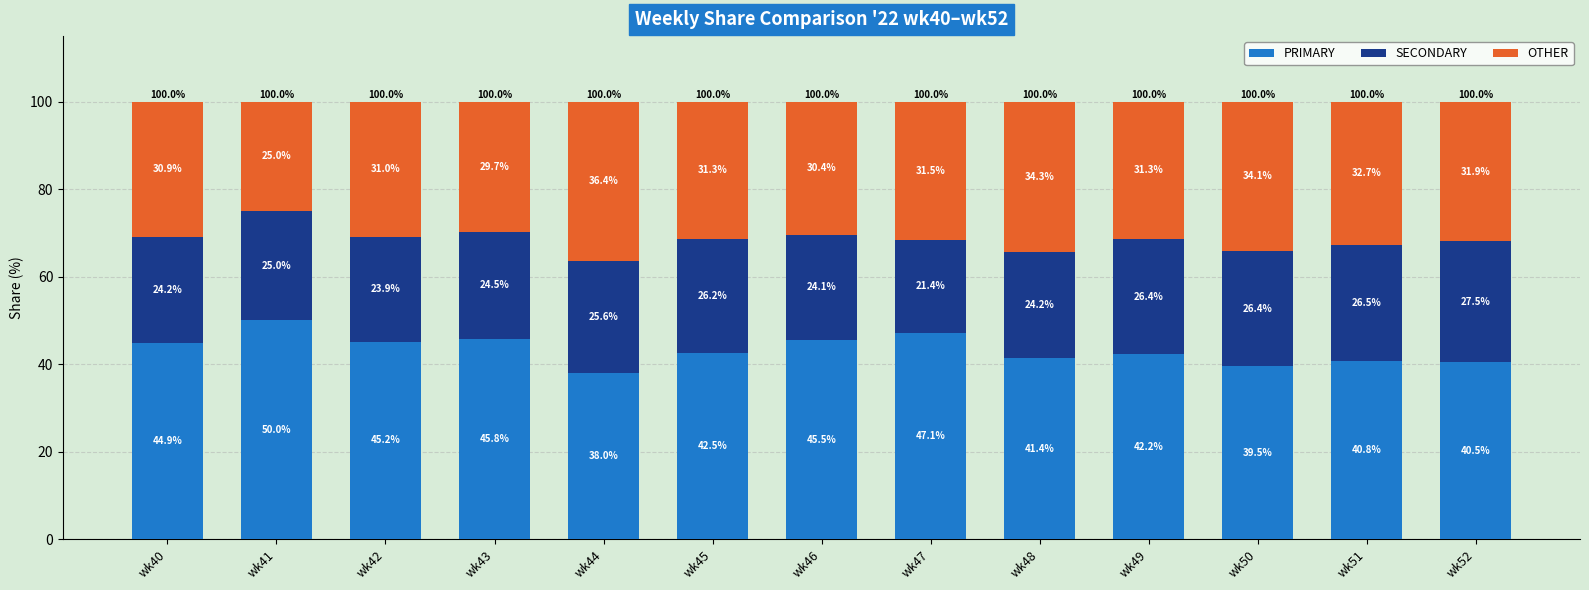

Reading right to left, what are the values for PRIMARY?

40.5	40.8	39.5	42.2	41.4	47.1	45.5	42.5	38.0	45.8	45.2	50.0	44.9